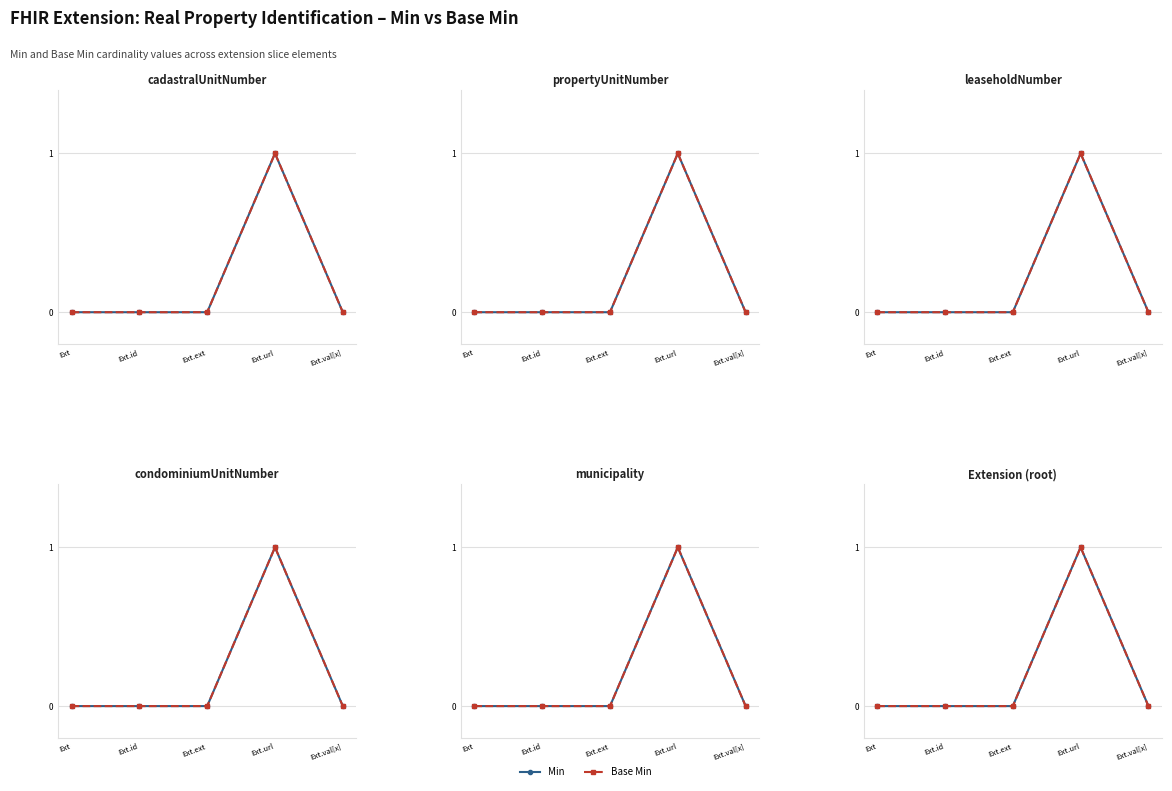

What is the difference between the maximum and minimum values in the Base Min series?

1